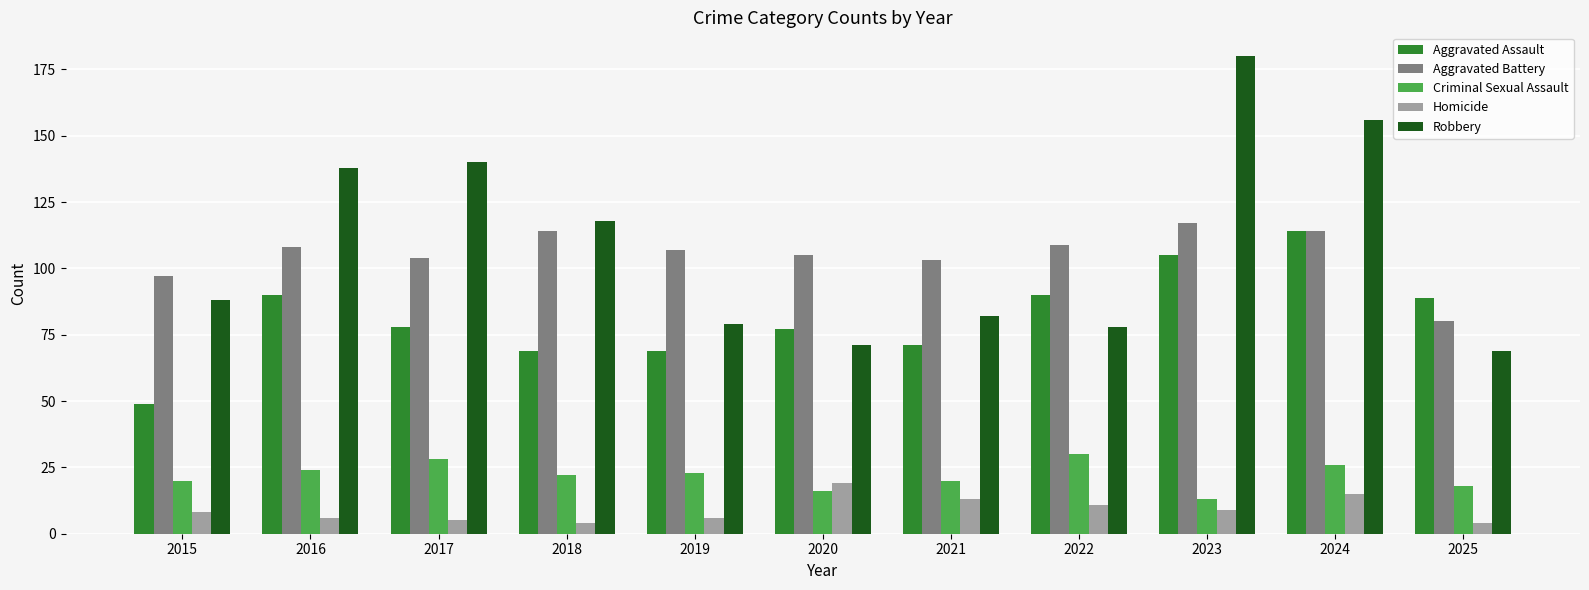

How many bars are there in each group?

5